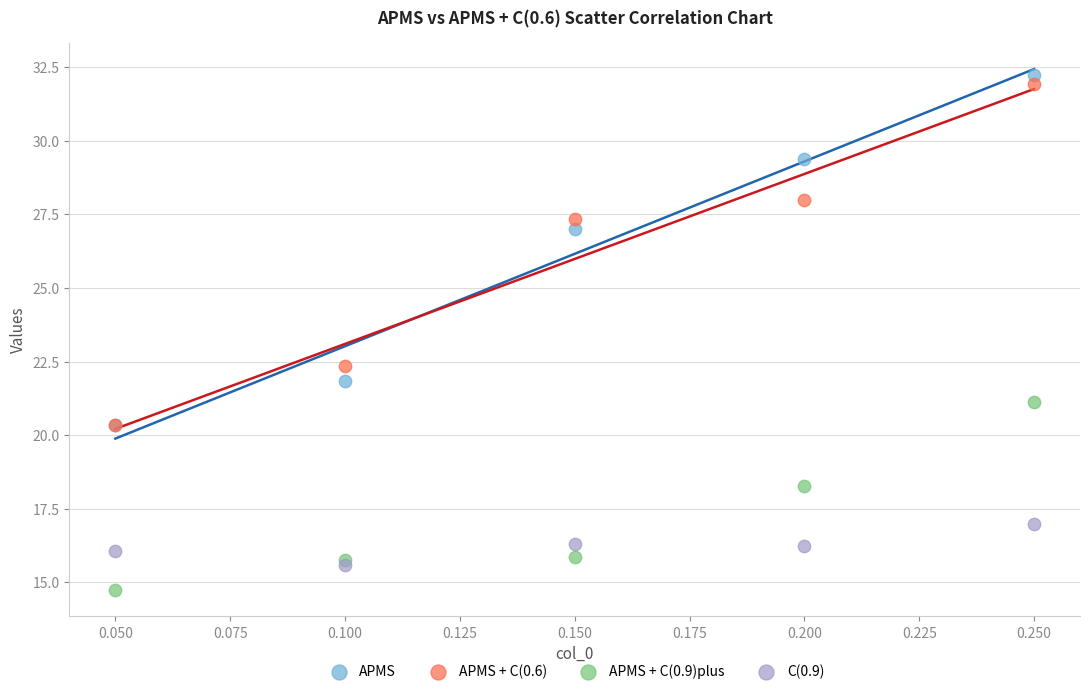

In the APMS series, what Y value is closest to 26?

27.0